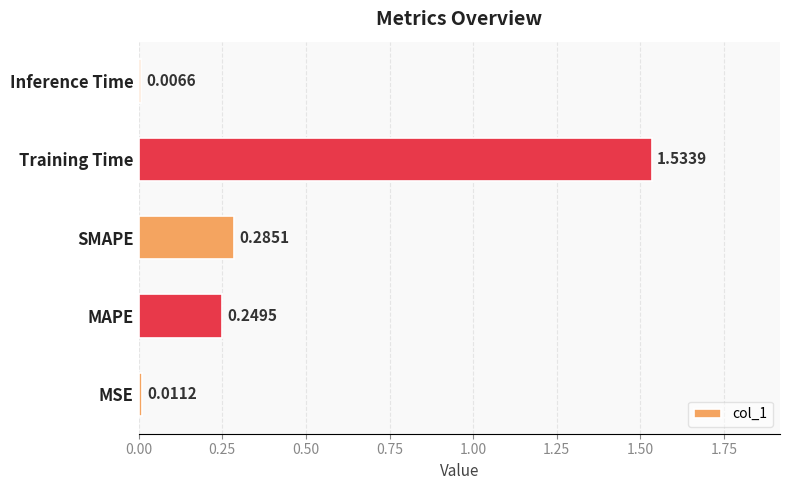

List the labels in order of value, largest first.

Training Time, SMAPE, MAPE, MSE, Inference Time